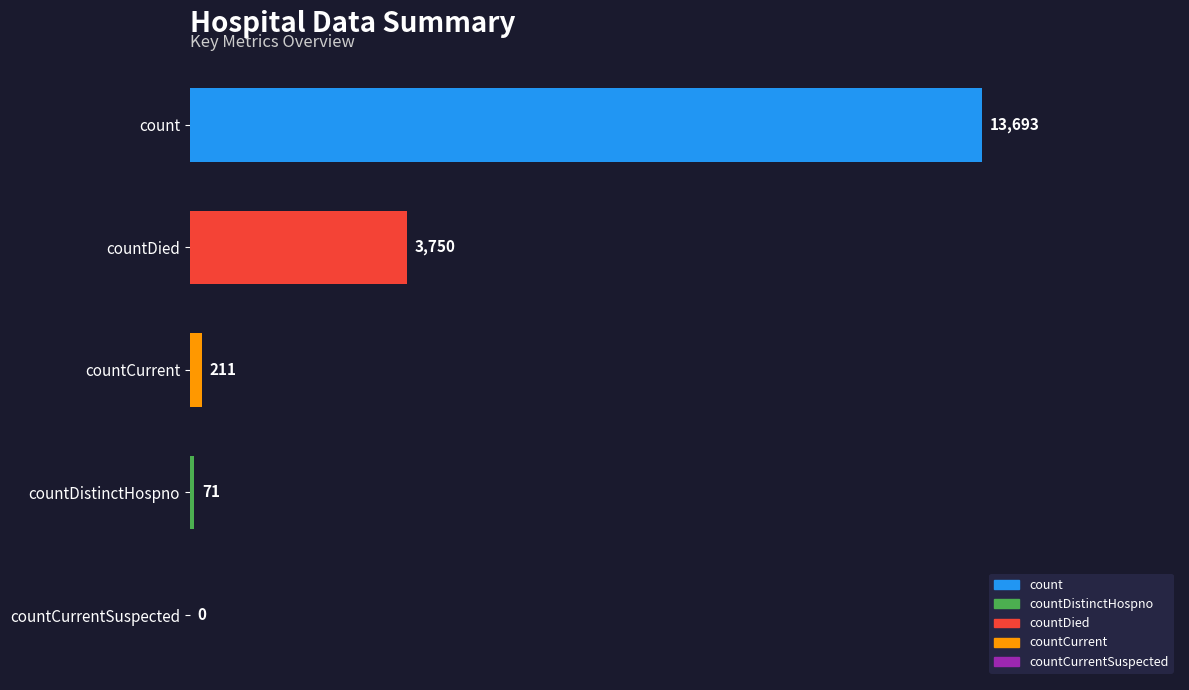

What is the sum of all values?

17725